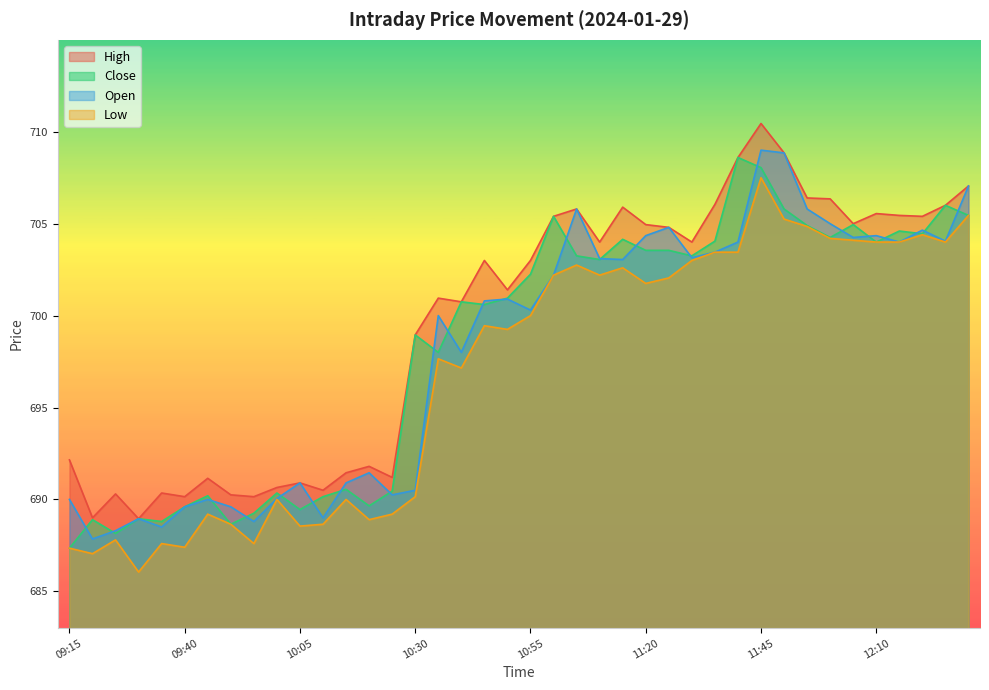

List the labels in order of Open value, largest first.

11:45, 11:50, 12:30, 11:05, 11:55, 12:00, 11:25, 12:20, 11:20, 12:10, 12:05, 12:25, 11:40, 12:15, 11:35, 11:30, 11:10, 11:15, 11:00, 10:50, 10:45, 10:55, 10:35, 10:40, 10:20, 10:05, 10:15, 10:30, 10:25, 10:00, 09:15, 09:45, 09:40, 09:50, 10:10, 09:30, 09:55, 09:35, 09:25, 09:20